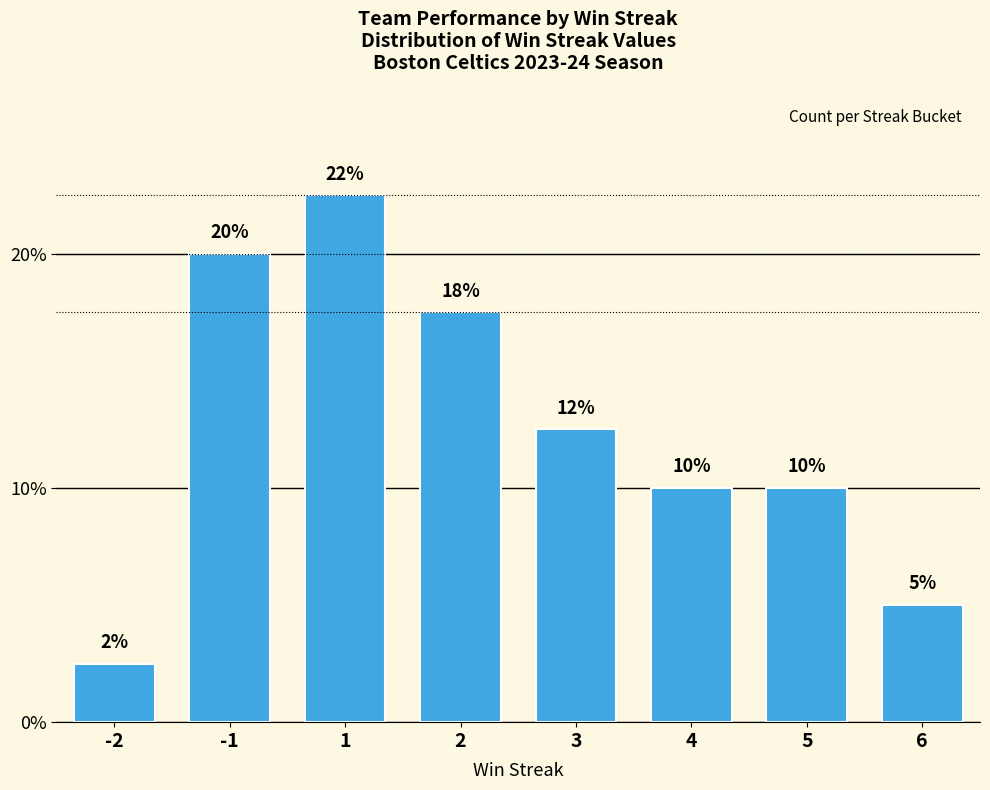

What is the sum of all values?

100.0